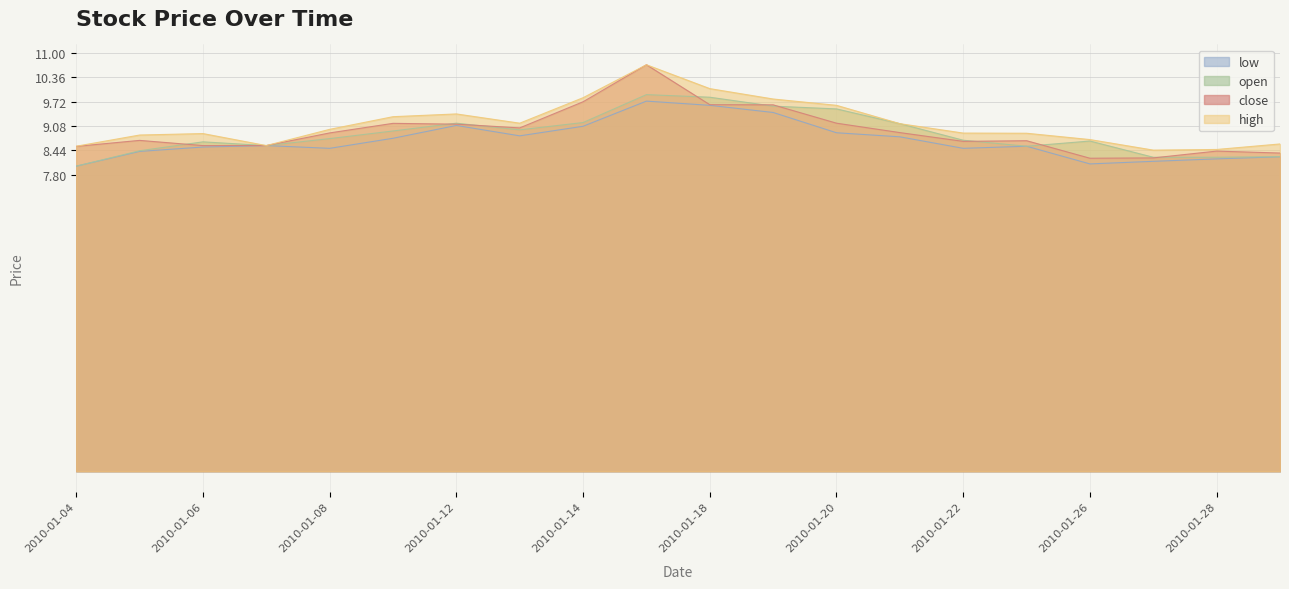

Between 2010-01-12 and 2010-01-26, which is larger?

2010-01-12